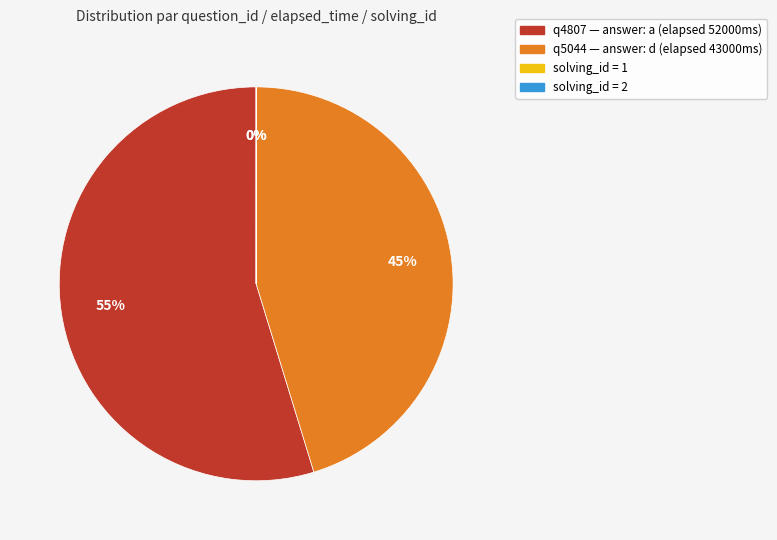

The q4807 — answer: a (elapsed 52000ms) slice represents 55% of the pie. True or false?

True